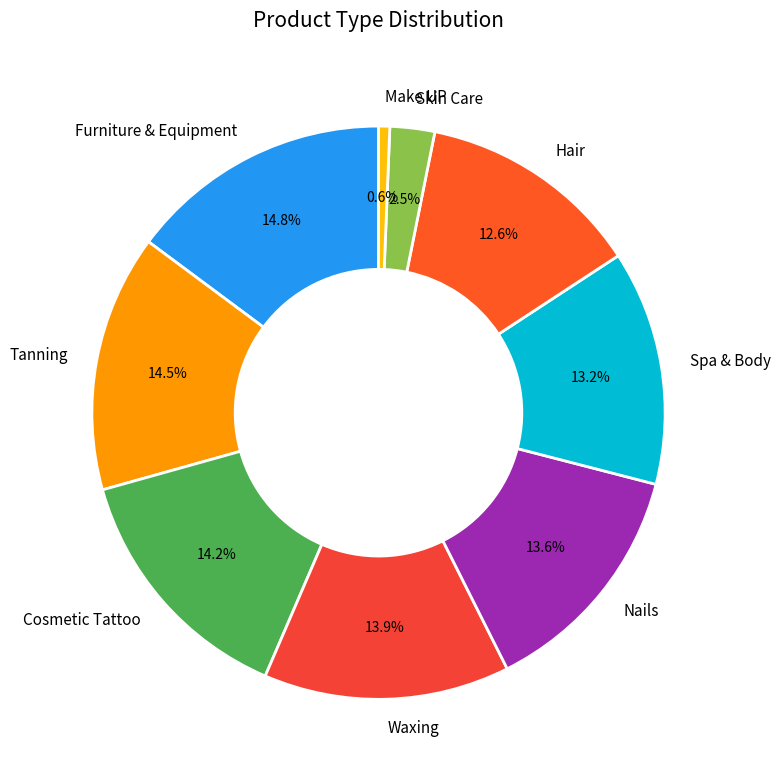

Is there any slice that represents more than half of the pie?

No